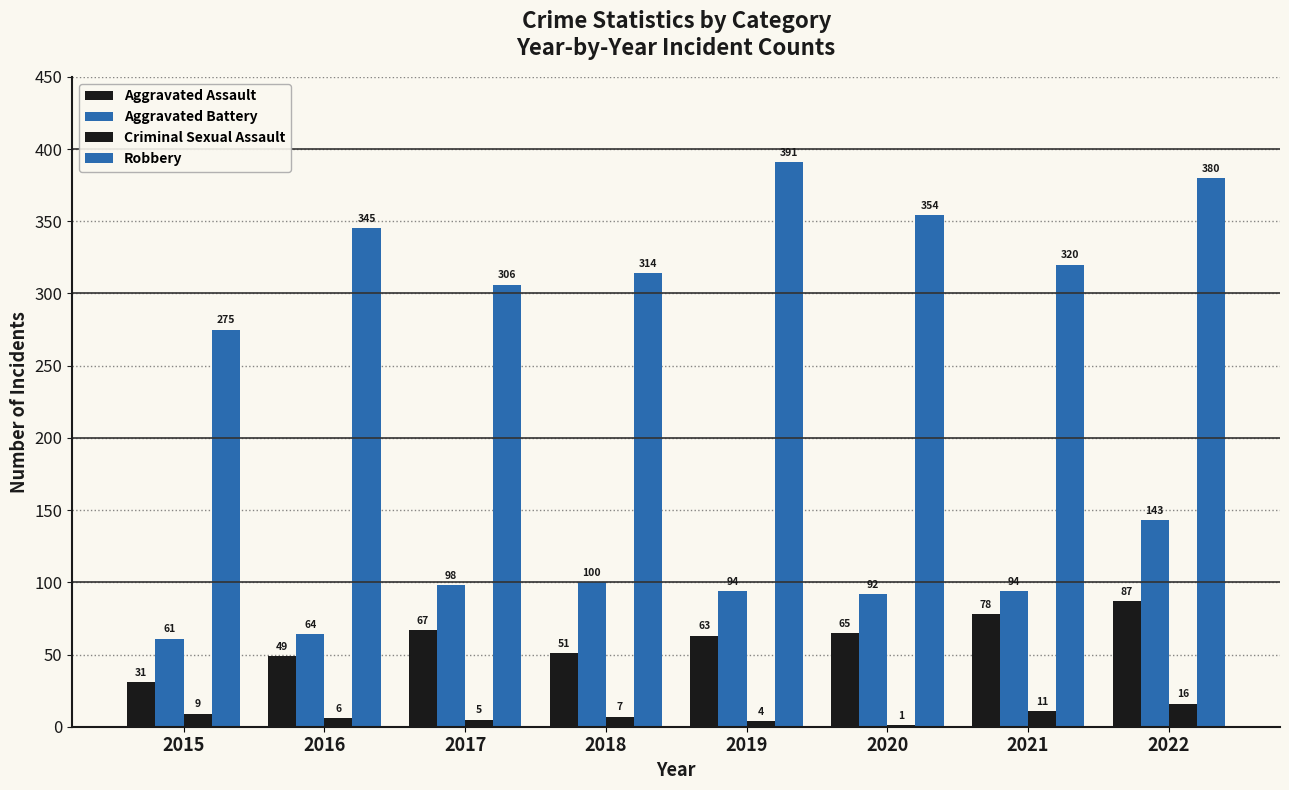

How many series are shown in this chart?

4